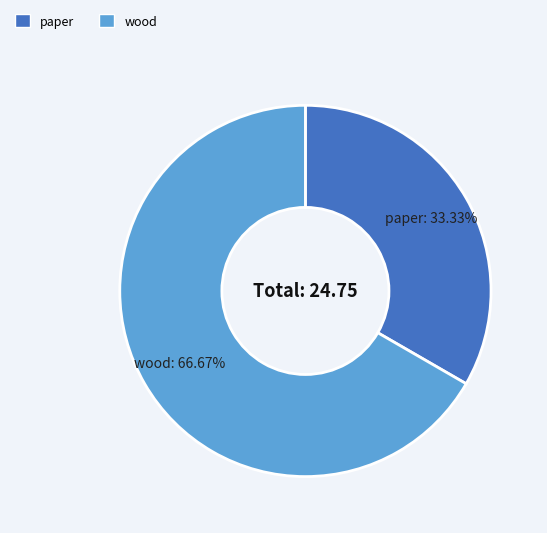

Which category accounts for the majority?

wood